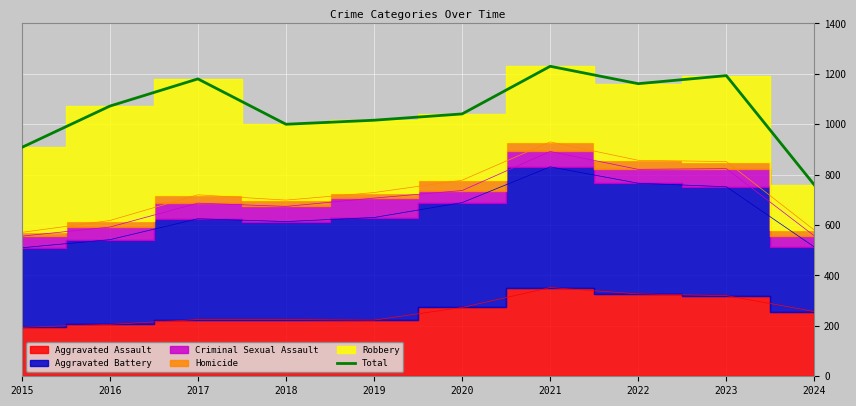

Reading right to left, extract all data points from this chart.

759	1193	1161	1230	1041	1016	1000	1180	1072	908